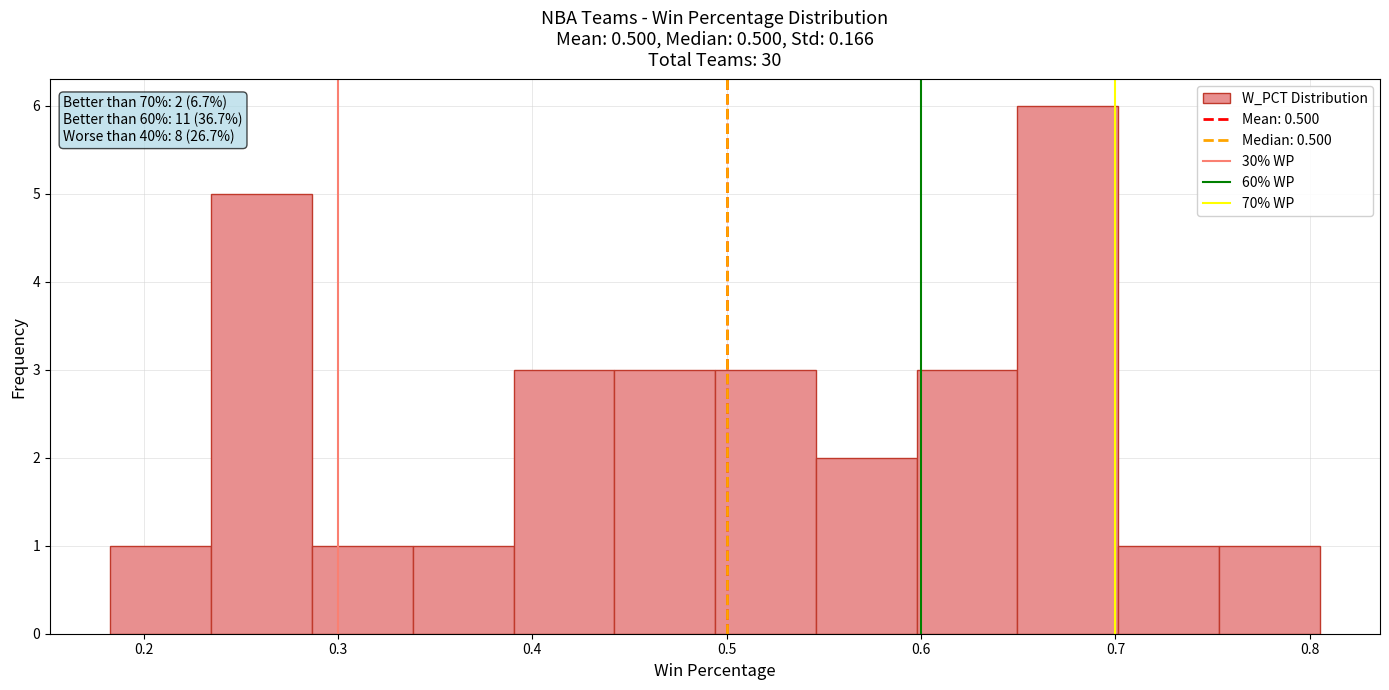

Which range on the x-axis has the tallest bar?

0.65 to 0.70